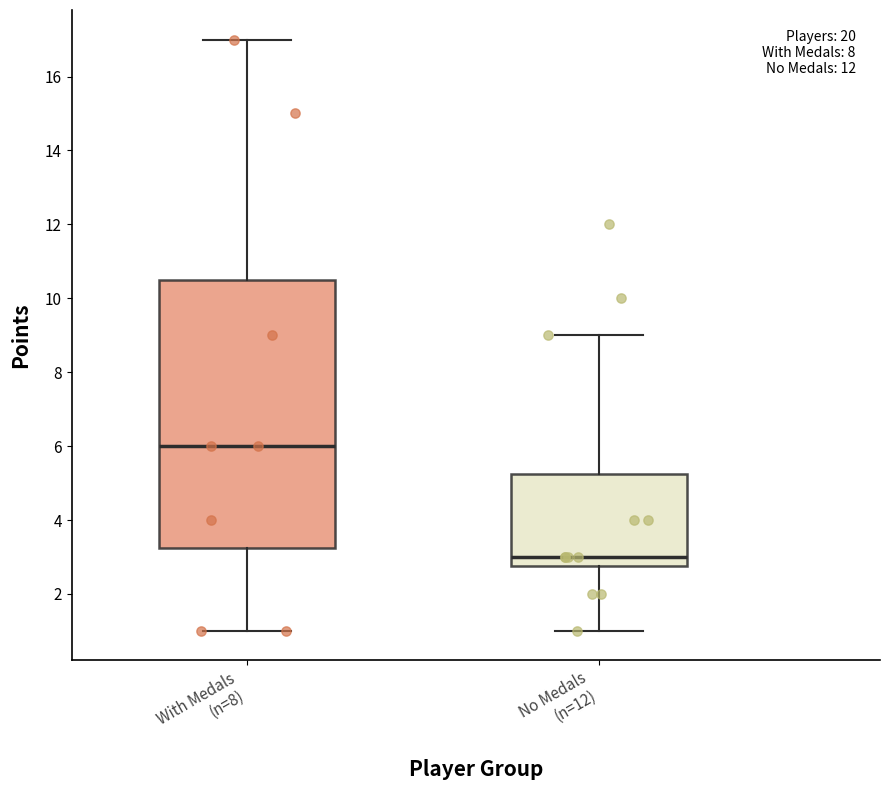

Where is the upper edge of the box for No Medals (n=12) on the y-axis? The values are not printed on the chart, so give them approximately, as read against the axis.

5.2